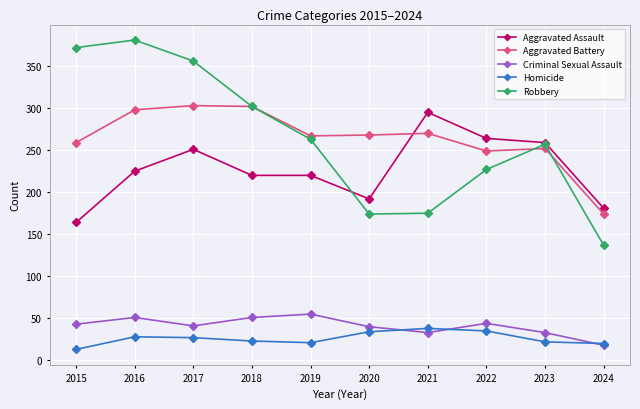

Between 2016 and 2023, which series saw the biggest shift?

Robbery